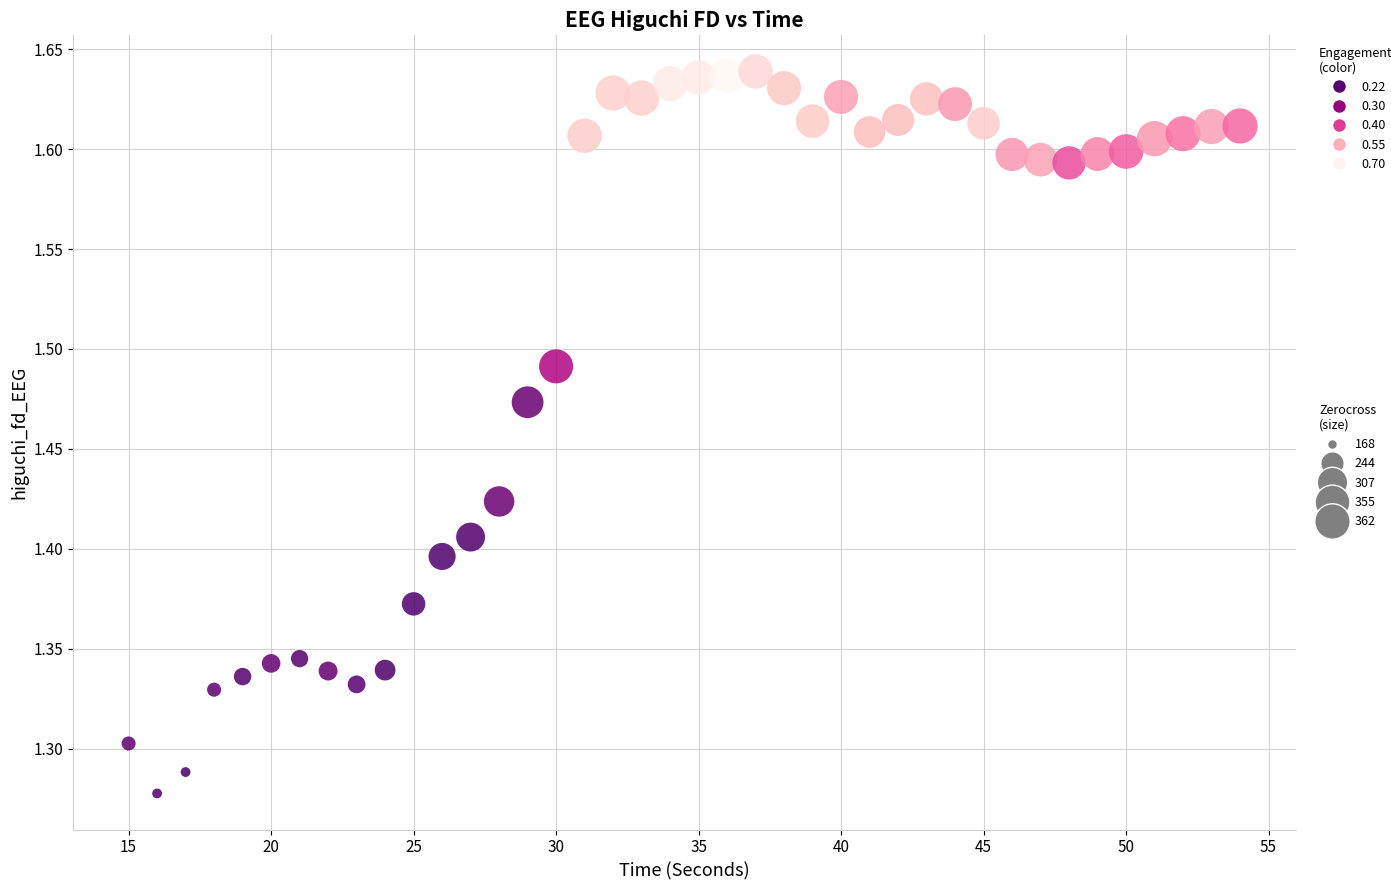

What is the range of Y values (max minus min)?

0.4